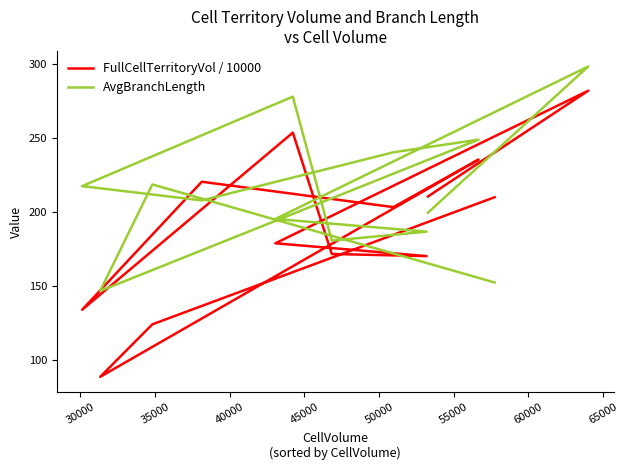

The value of AvgBranchLength at 55000 is 301.2. True or false?

False